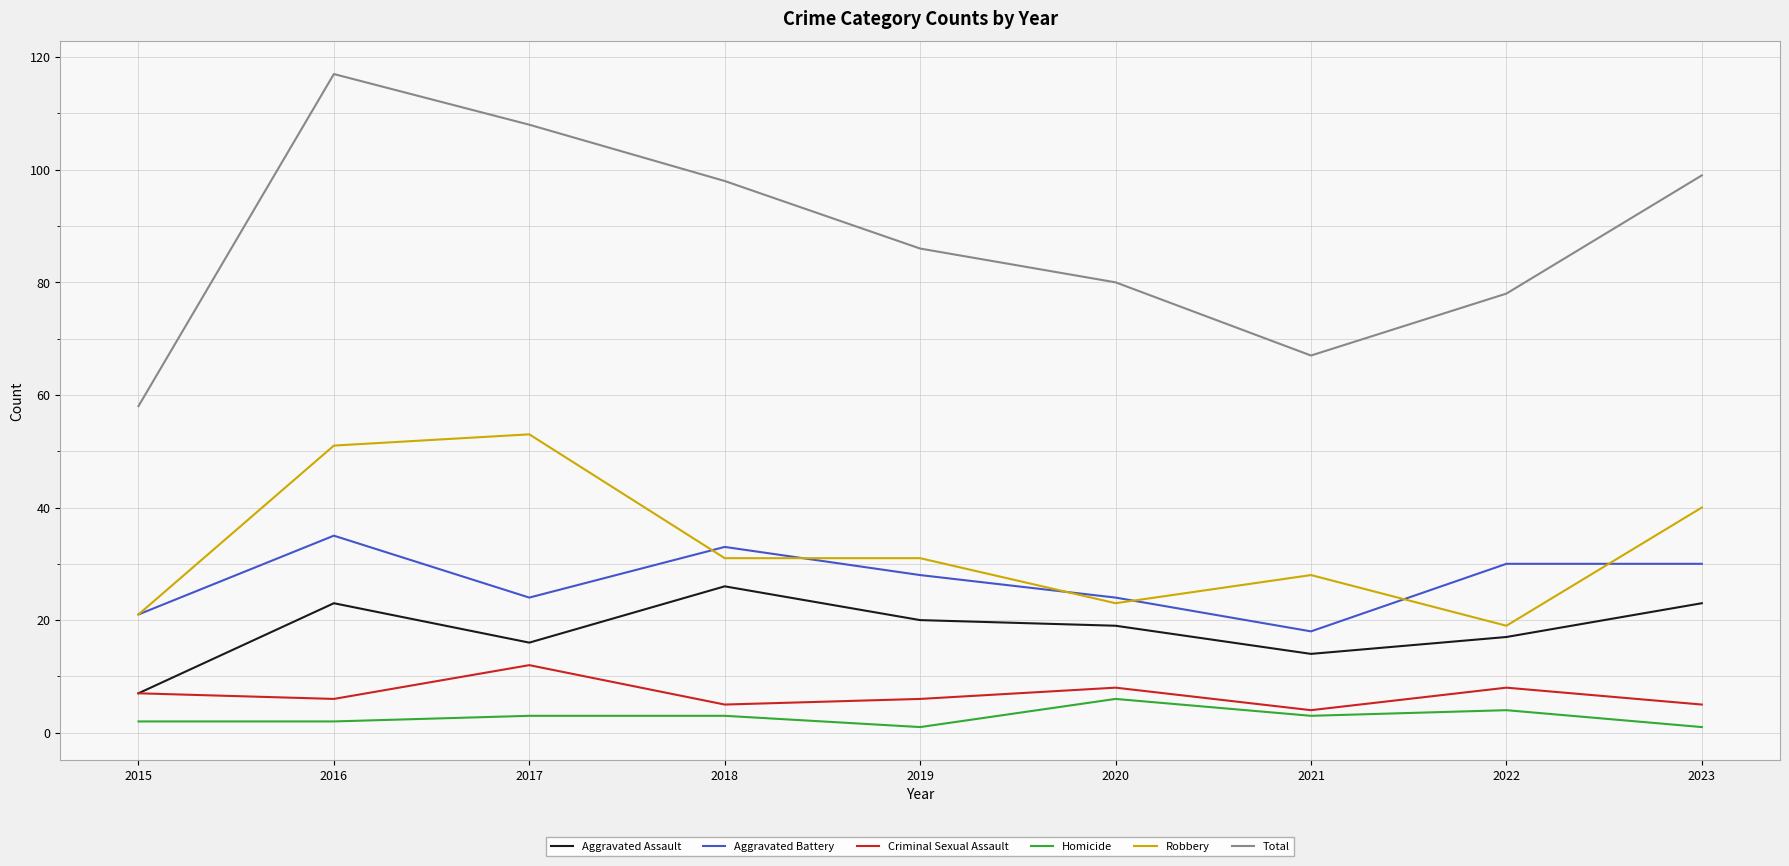

Where is the first local maximum for Aggravated Battery?

2016